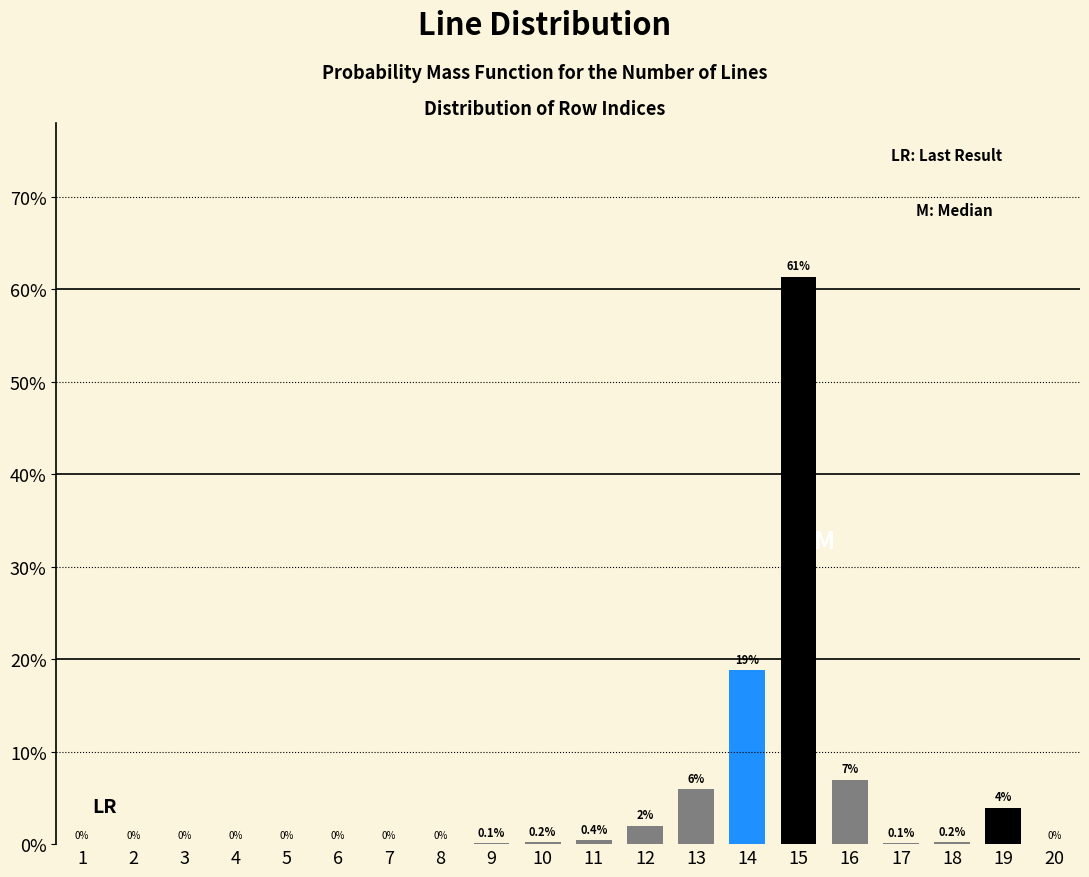

True or false: the data shows 19.1 at 6.

False